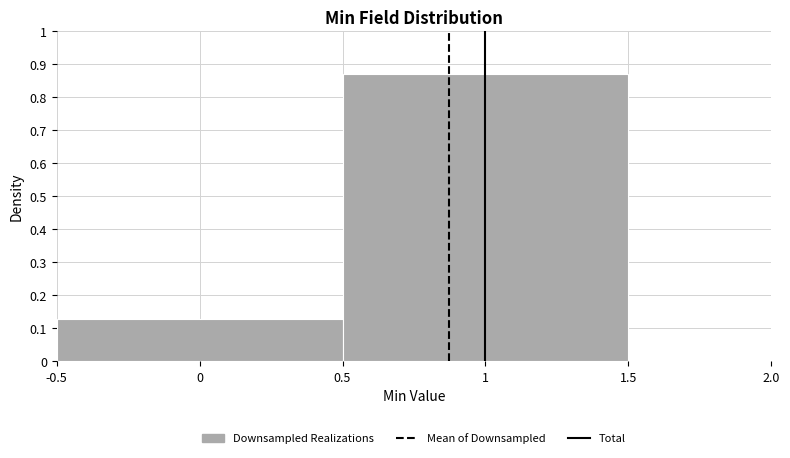

What is the height of the bar covering 0.5 to 1.5 on the x-axis? The values are not printed on the chart, so give them approximately, as read against the axis.

0.87